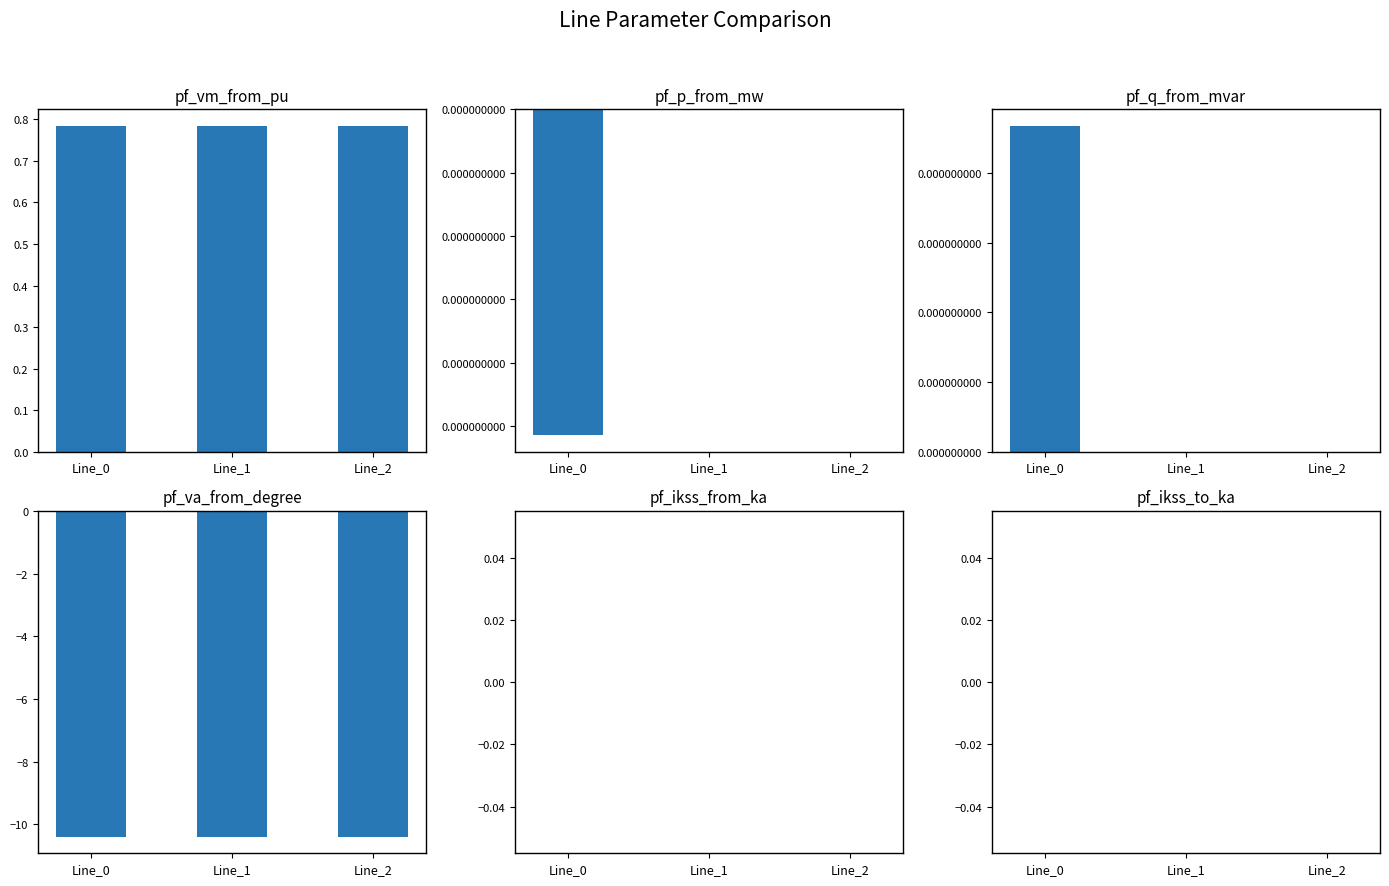

Rank the series at Line_2 from lowest to highest value.

pf_va_from_degree, pf_p_from_mw, pf_q_from_mvar, pf_ikss_from_ka, pf_ikss_to_ka, pf_vm_from_pu